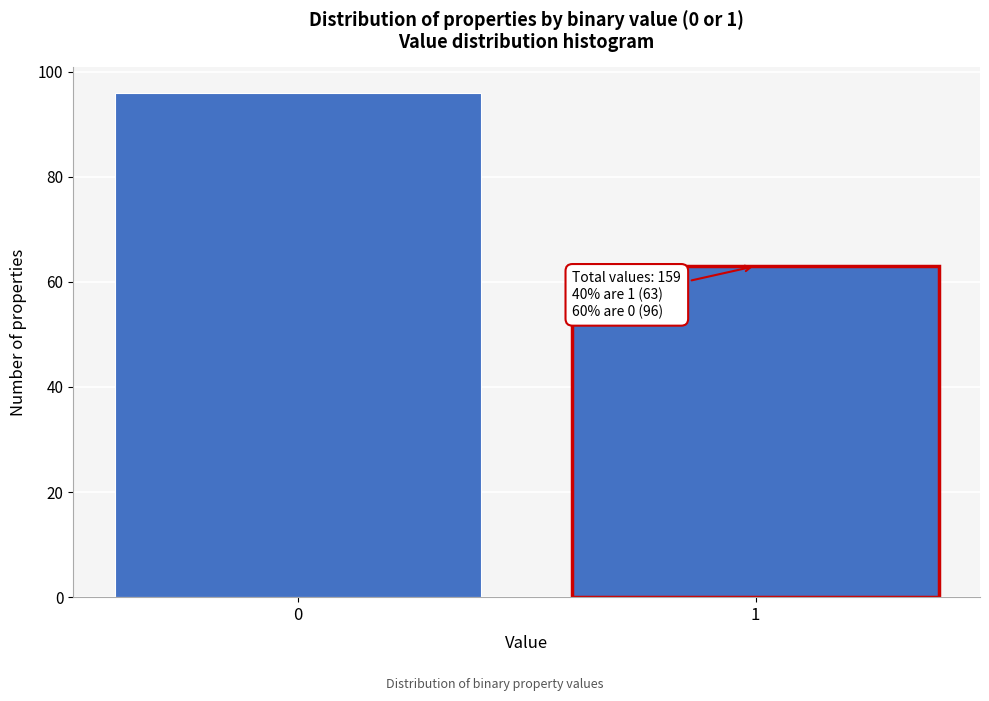

Reading right to left, what are all the values shown in this chart?

63	96